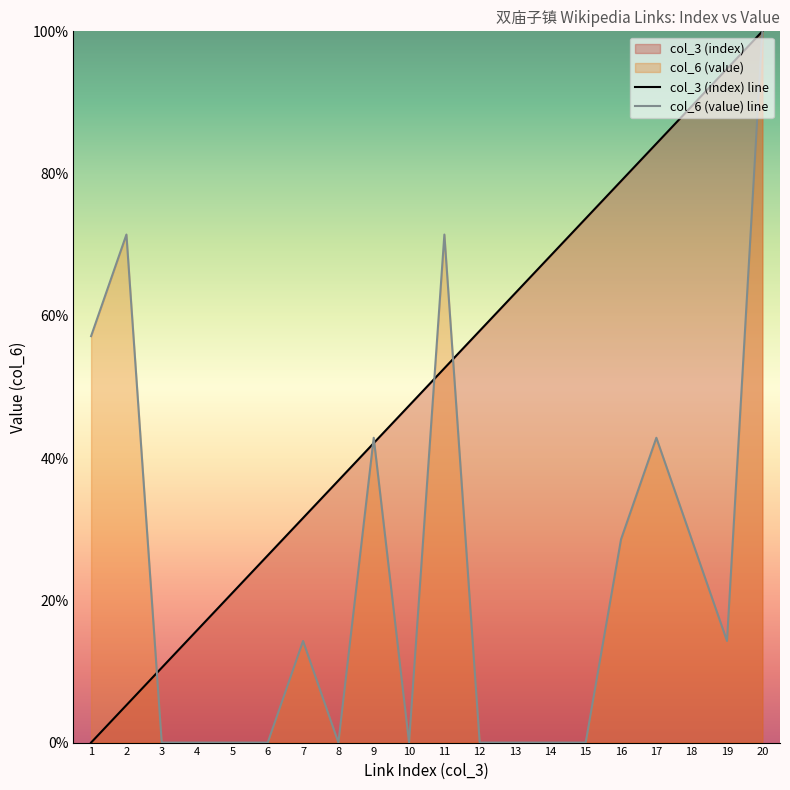

What is the value of the col_3 (index) line point at the 2nd from the left?

5.3